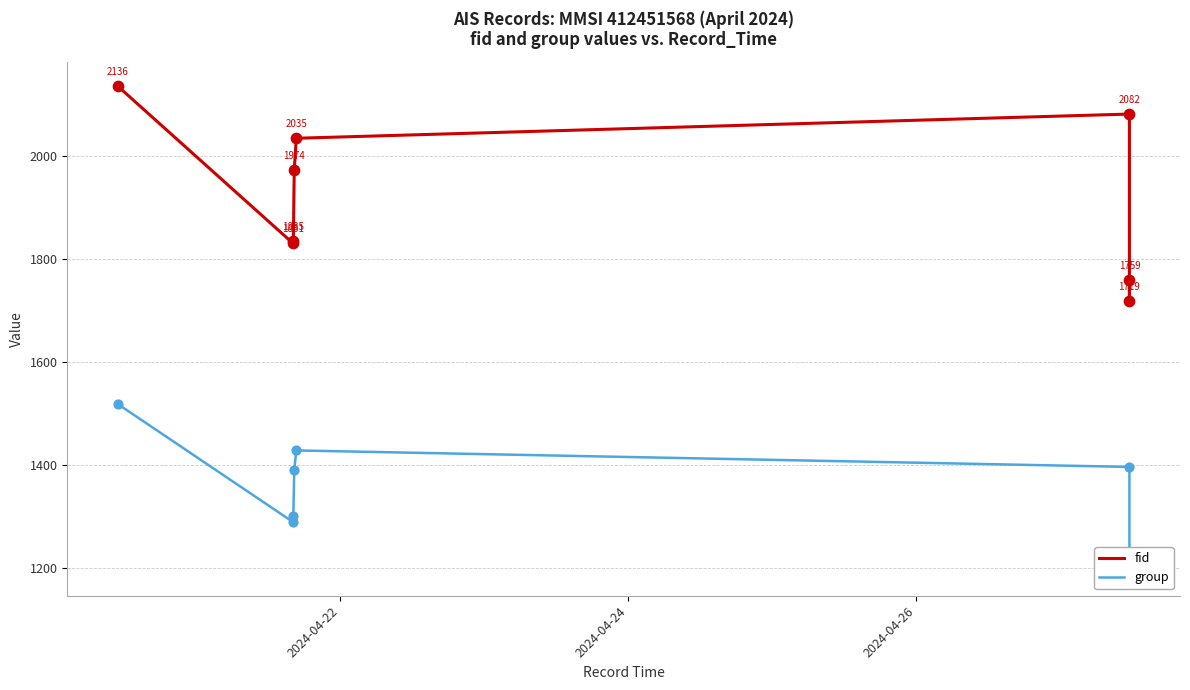

Which series has the largest total across all categories?

fid